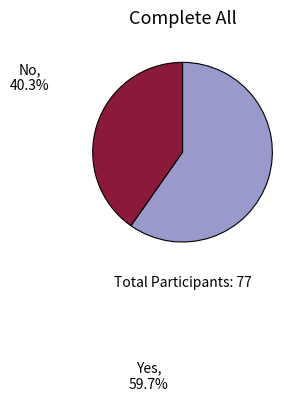

Is the sum of Yes and No greater than half?

Yes